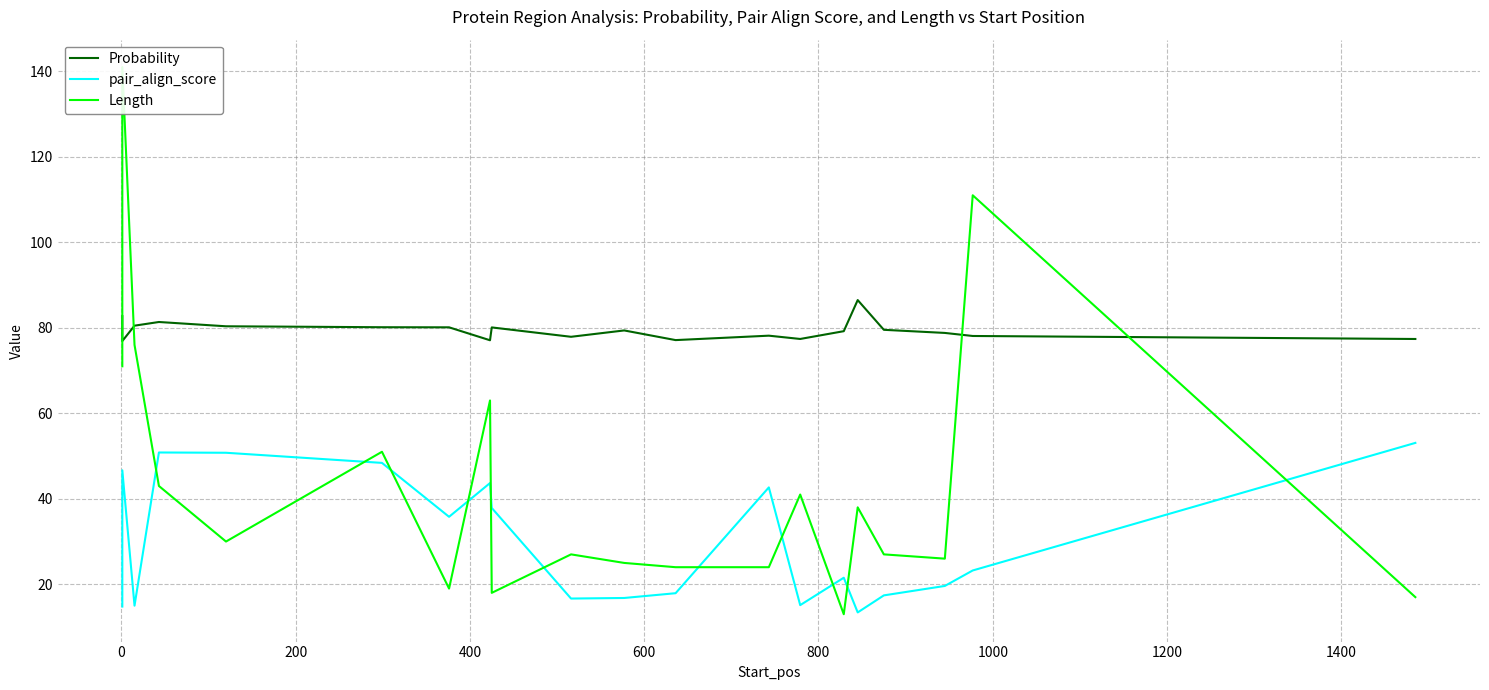

In Length, how many points are higher than both neighbors (excluding endpoints)?

7